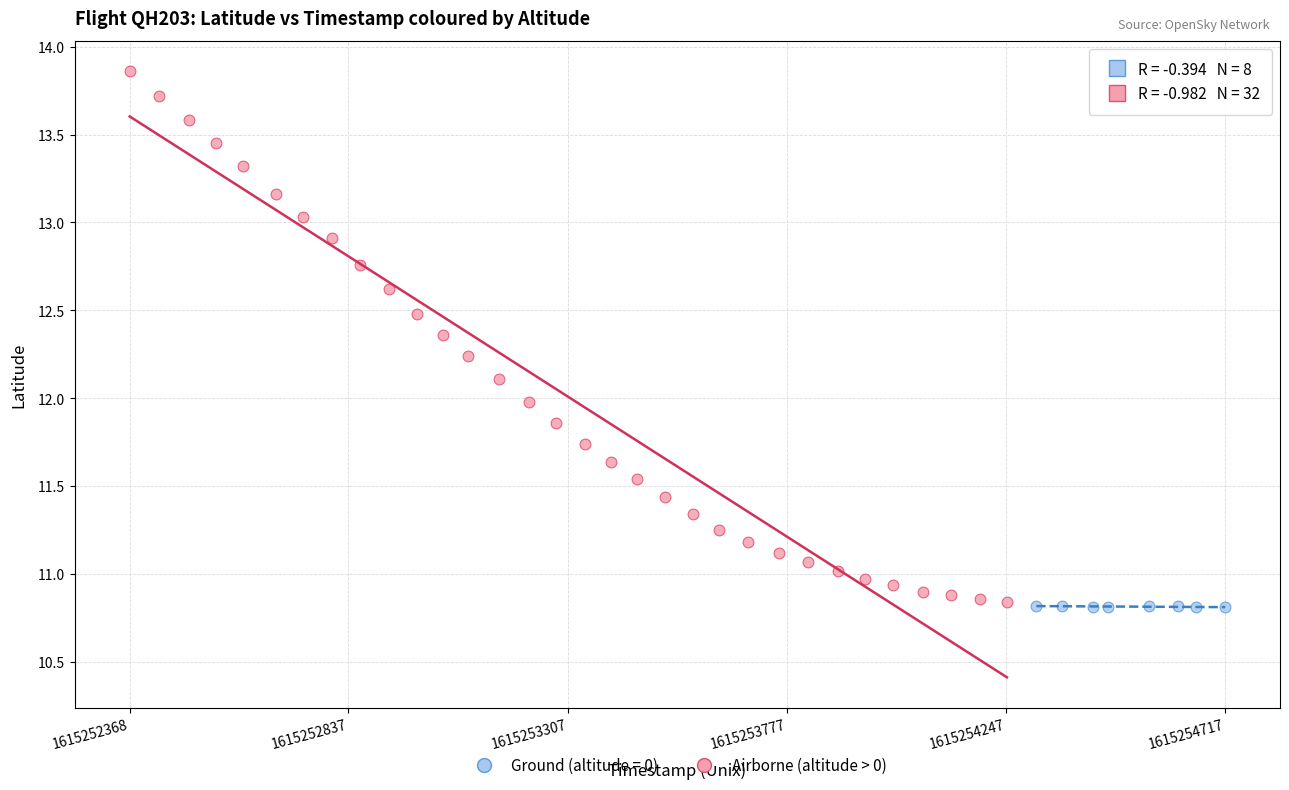

Which series reaches the maximum Y coordinate?

Airborne (altitude > 0)